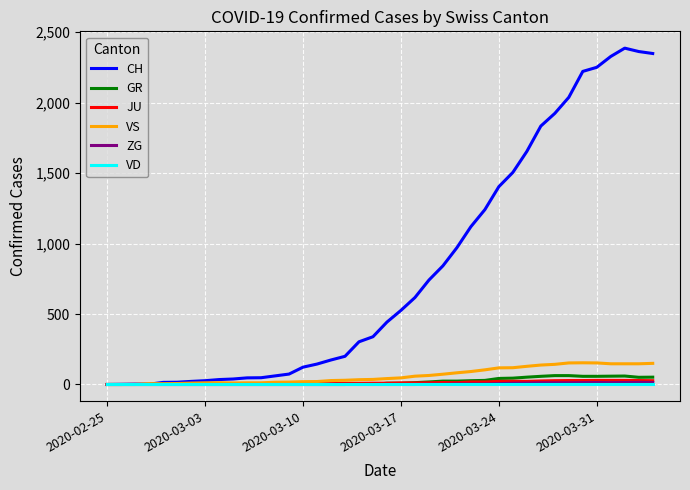

What is the greatest value displayed?

2387